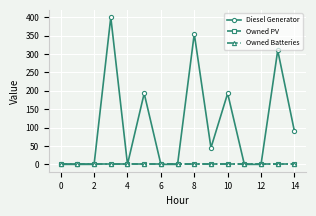

Does the chart have visible grid lines?

Yes